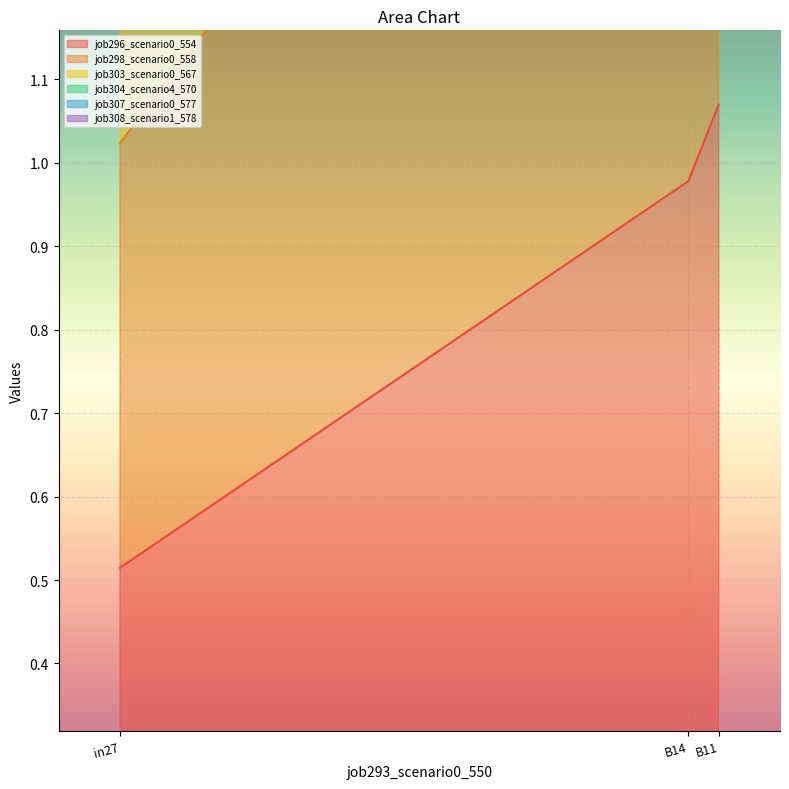

What are all the series names shown in the legend?

job296_scenario0_554, job298_scenario0_558, job303_scenario0_567, job304_scenario4_570, job307_scenario0_577, job308_scenario1_578